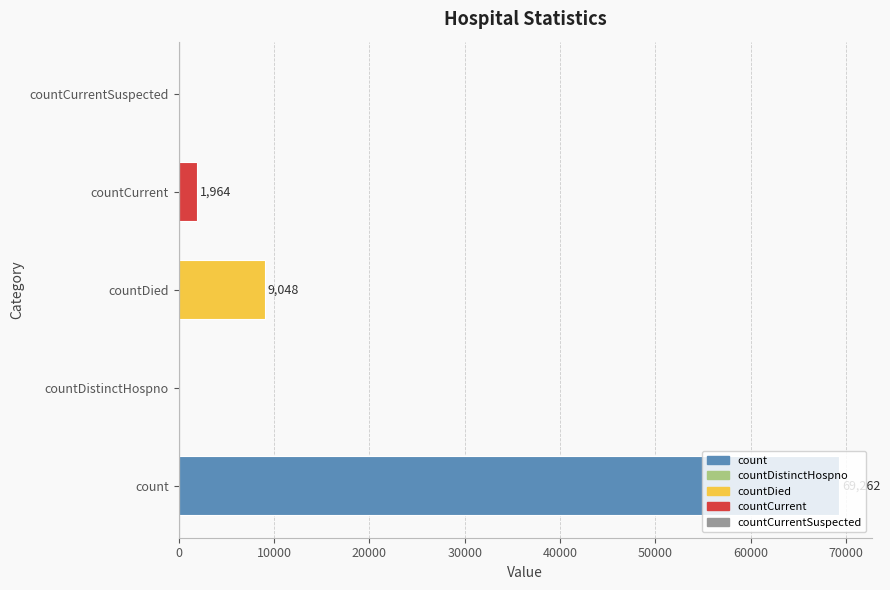

What is the sum of all values?

80274